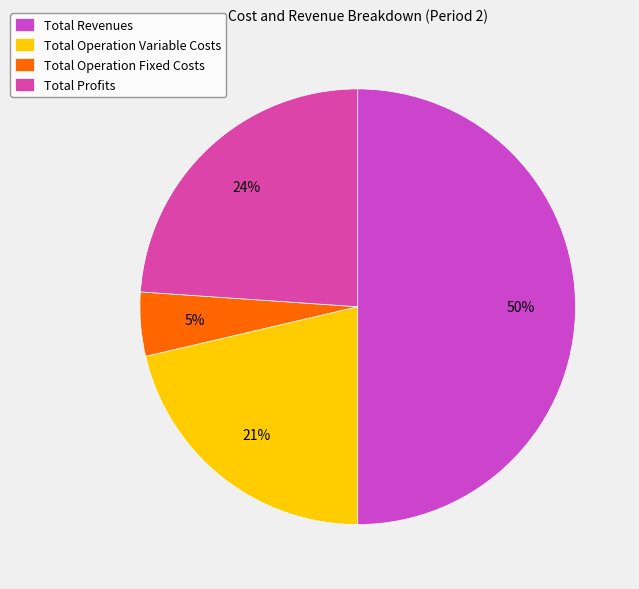

Count the number of slices in the pie.

4